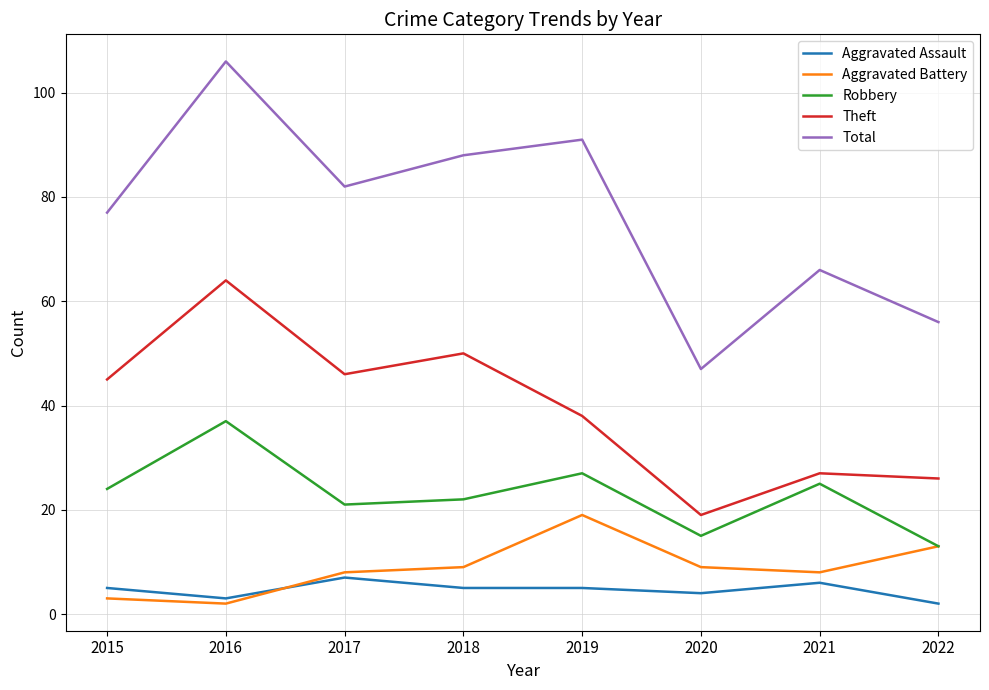

What is the difference between the highest and lowest values at 2019?

86